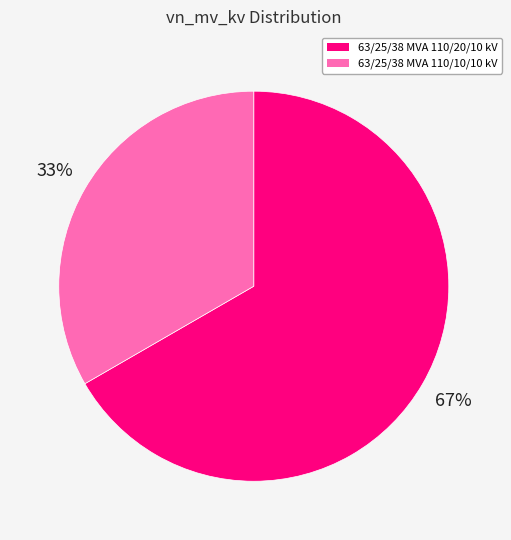

What is the majority slice?

63/25/38 MVA 110/20/10 kV